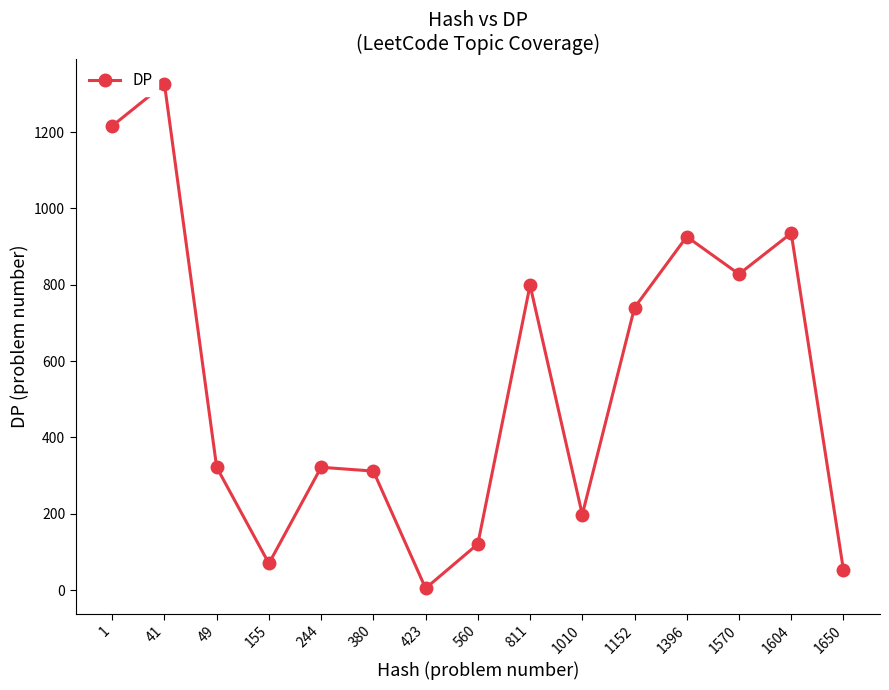

Where is the data nearest to the value 665?

1152